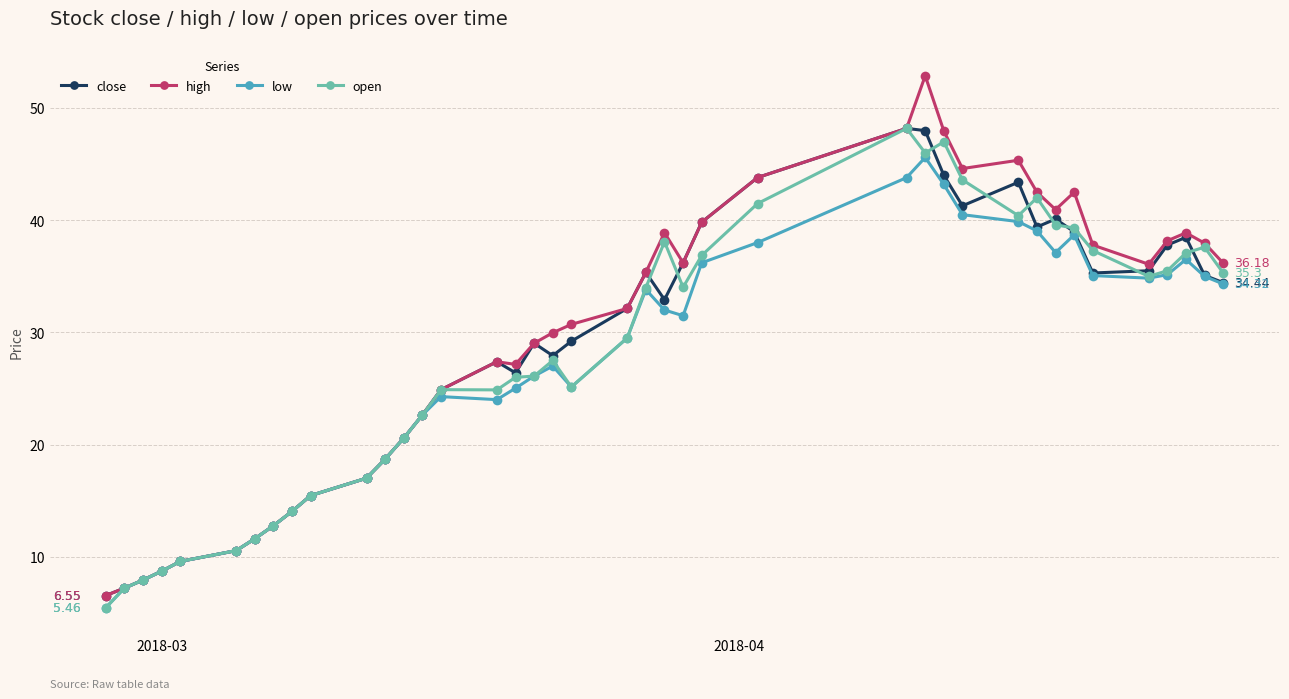

Which series has the largest range (max minus min)?

high